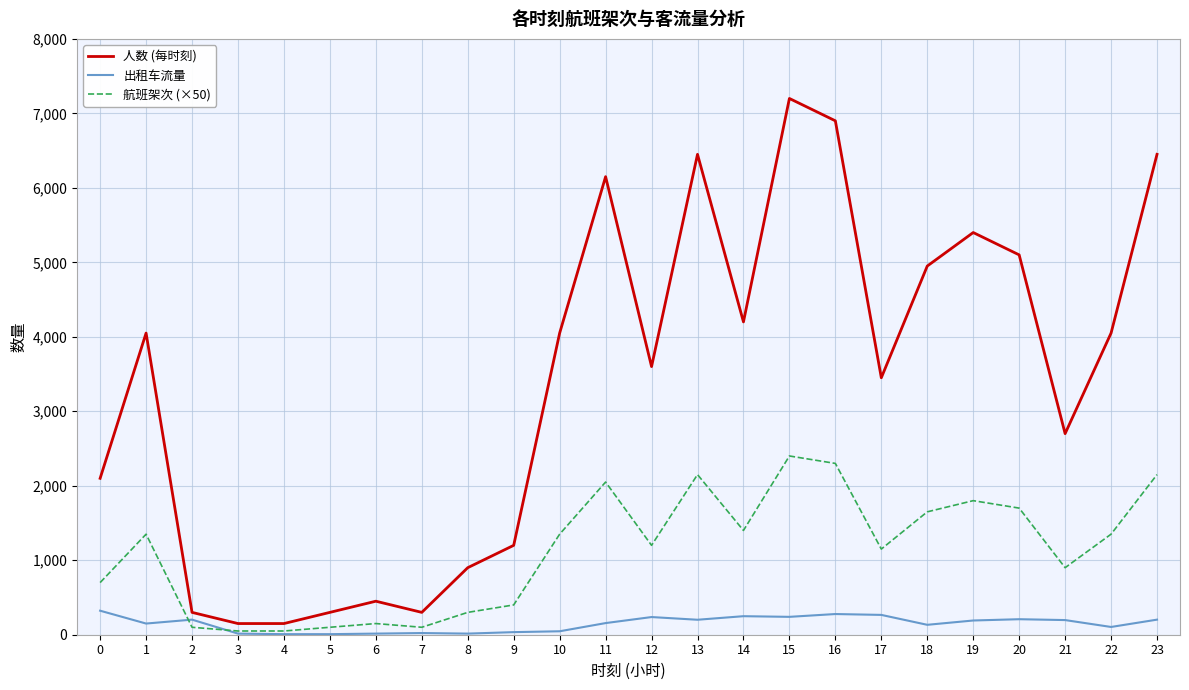

At how many categories does at least one series exceed 5973?

5